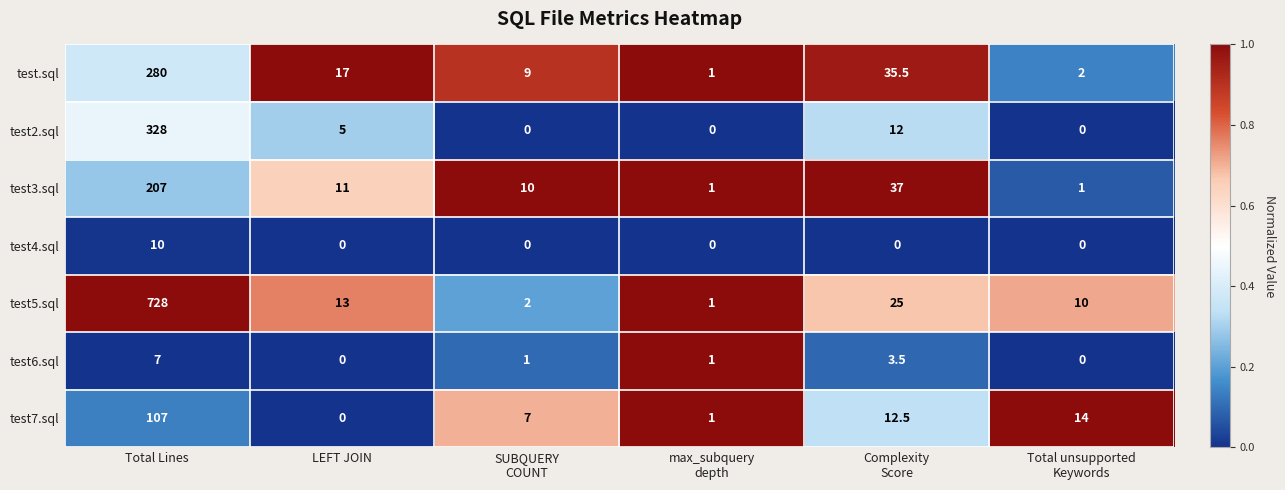

What is the total value across all series at LEFT JOIN?

46.0